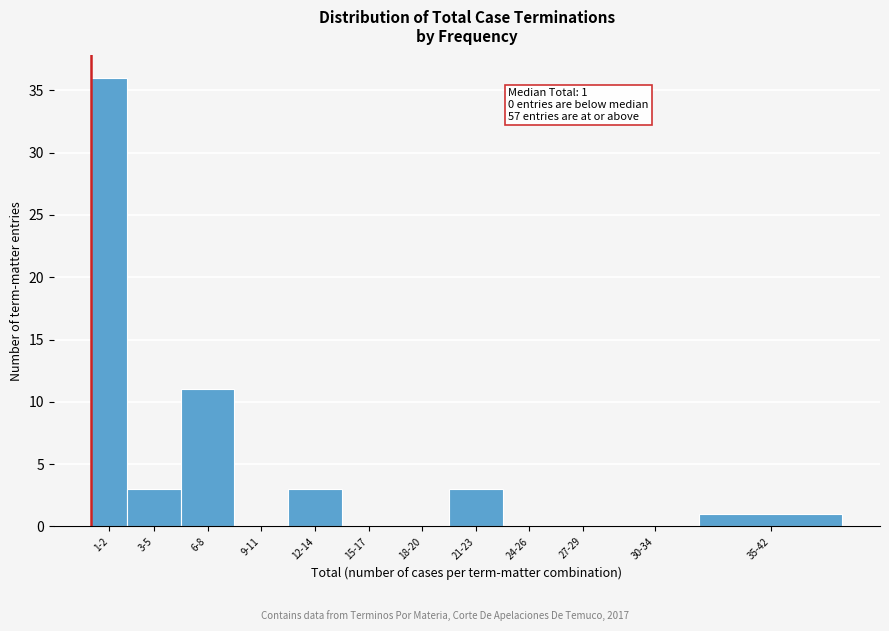

Reading left to right, what are all the values shown in this chart?

1-2=36	3-5=3	6-8=11	9-11=0	12-14=3	15-17=0	18-20=0	21-23=3	24-26=0	27-29=0	30-34=0	35-42=1